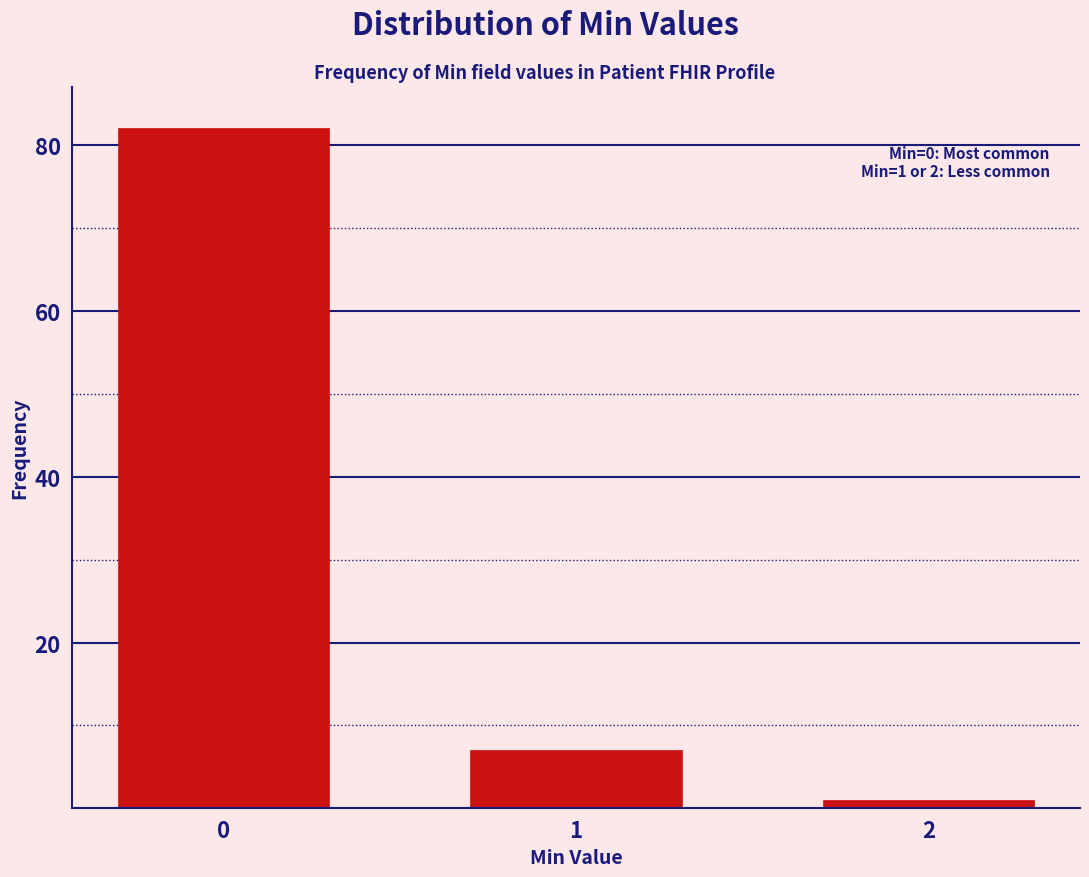

Reading right to left, transcribe all the data shown in this chart.

1	7	82